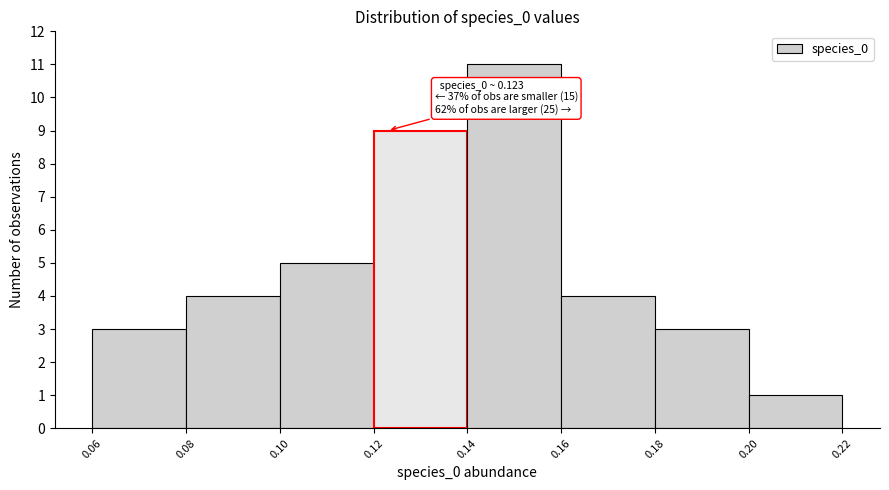

Which range on the x-axis has the tallest bar?

0.14 to 0.16